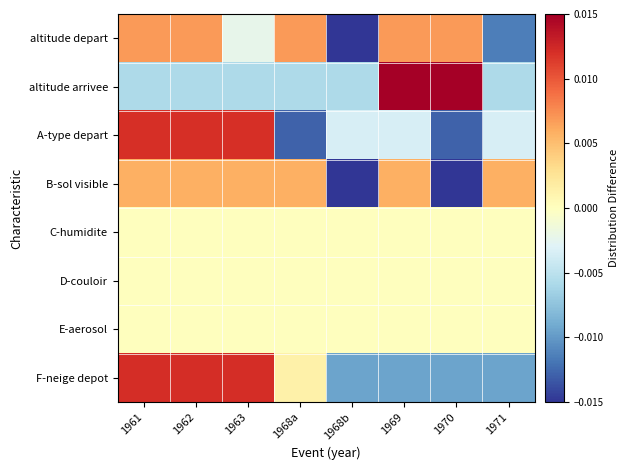

At 1971, list the series in order from largest to smallest.

B-sol visible, C-humidite, D-couloir, E-aerosol, A-type depart, altitude arrivee, F-neige depot, altitude depart